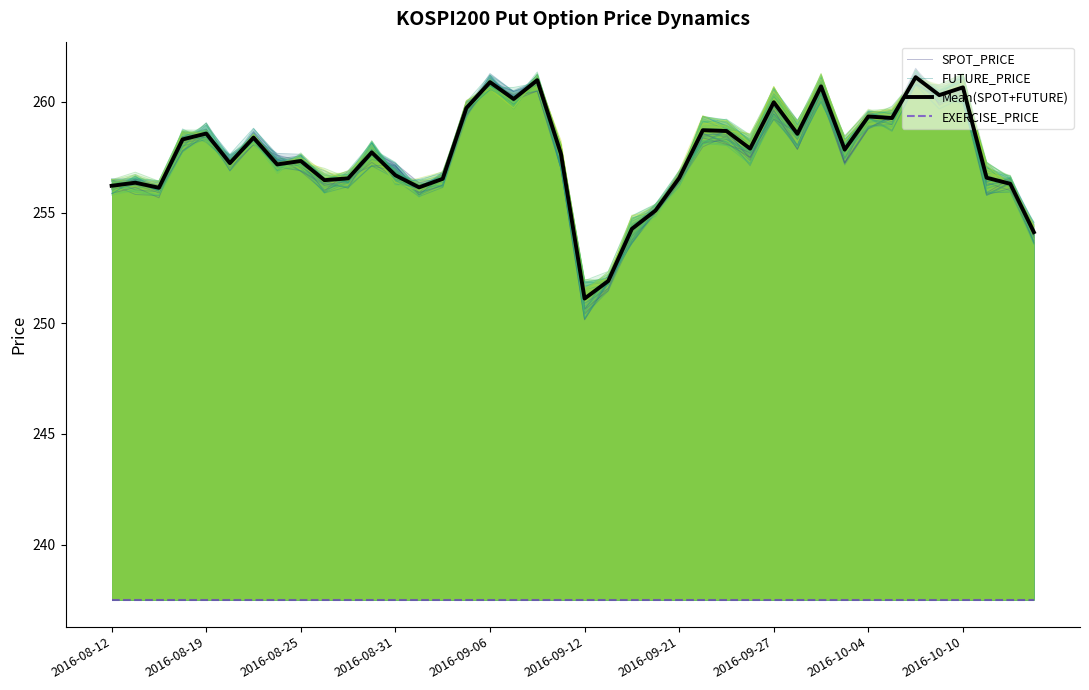

What is the total value across all series at 2016-10-04?

1015.2